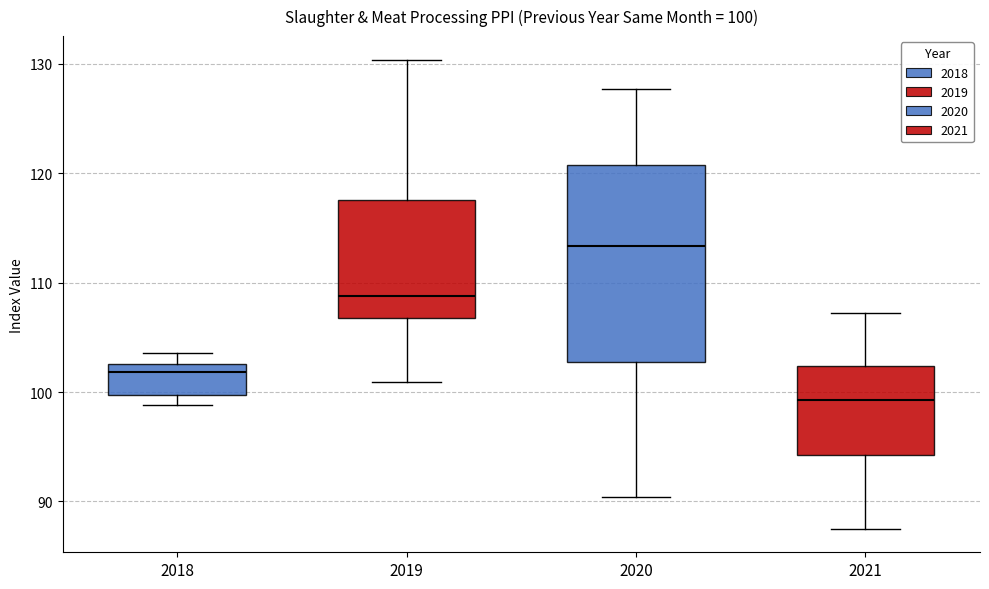

Comparing the boxes themselves (not the whiskers), which one is the tallest?

2020